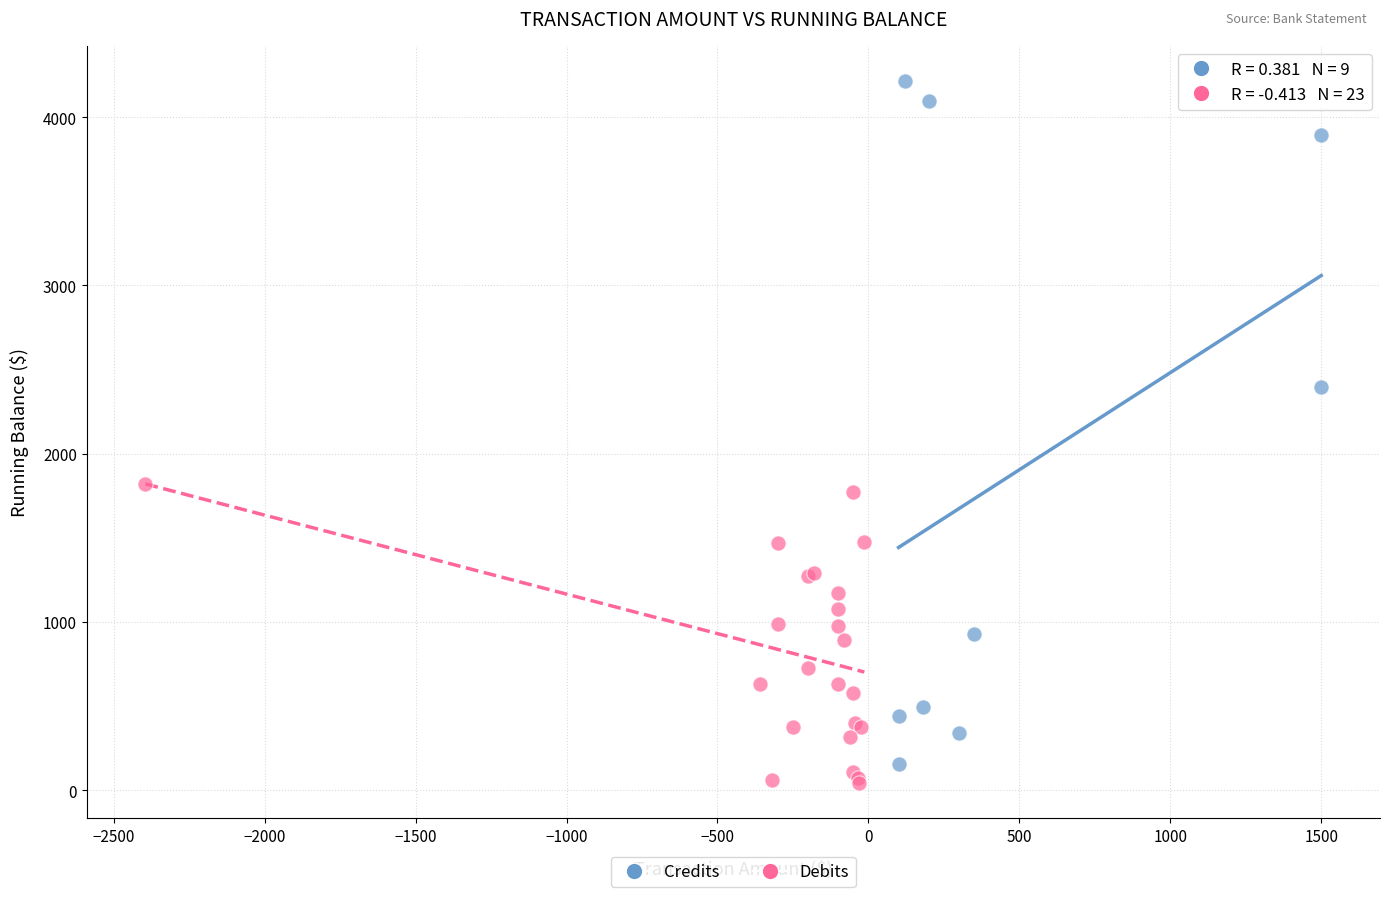

Which series contains the lowest Y value?

Debits